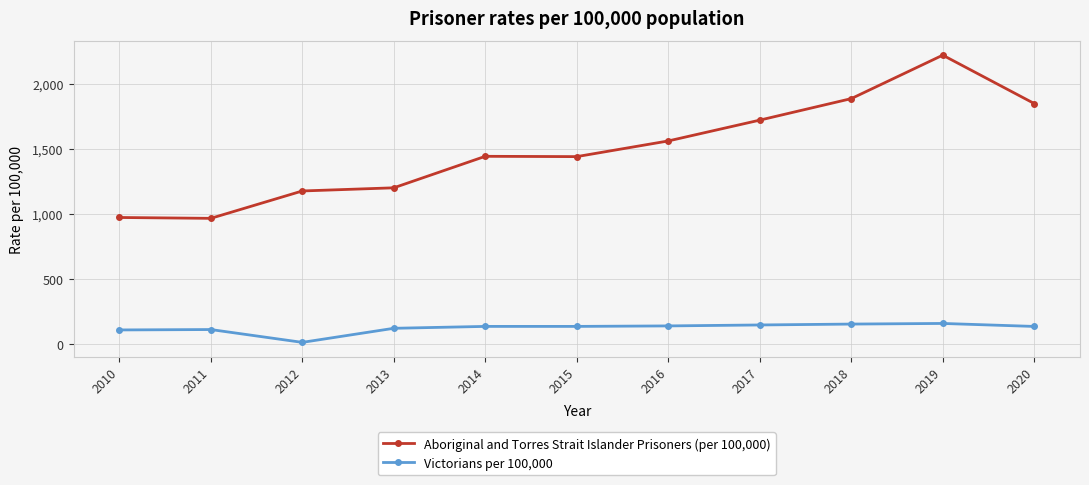

At which label is Aboriginal and Torres Strait Islander Prisoners (per 100,000) closest to 1592?

2016